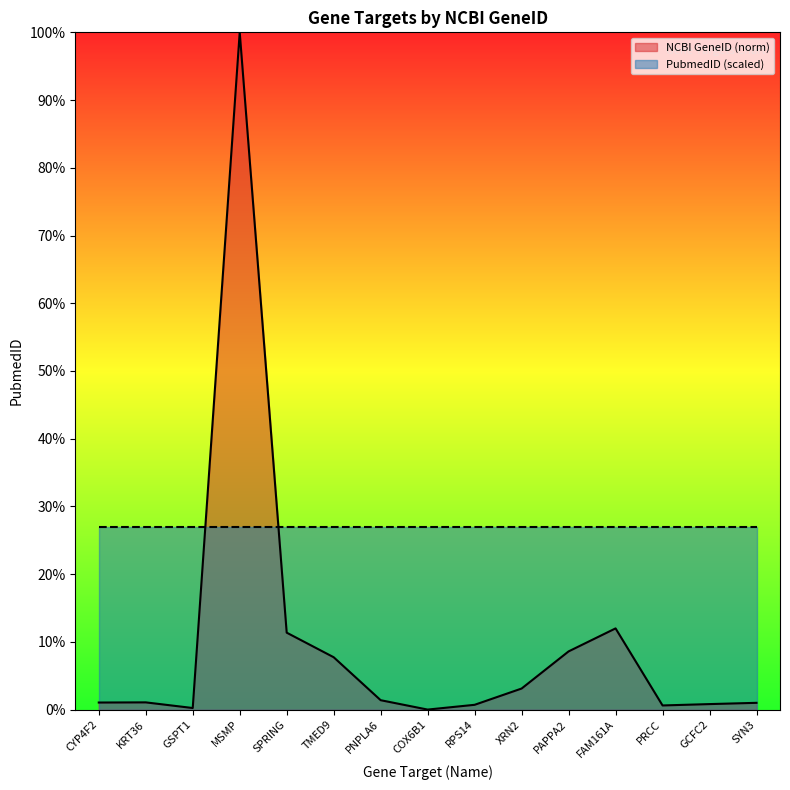

How many values are above zero?

14